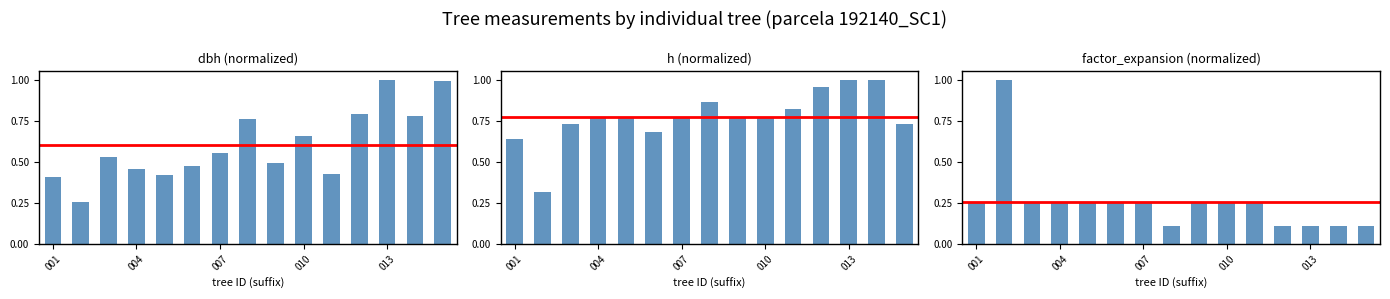

Between 004 and 010, which series saw the biggest shift?

dbh